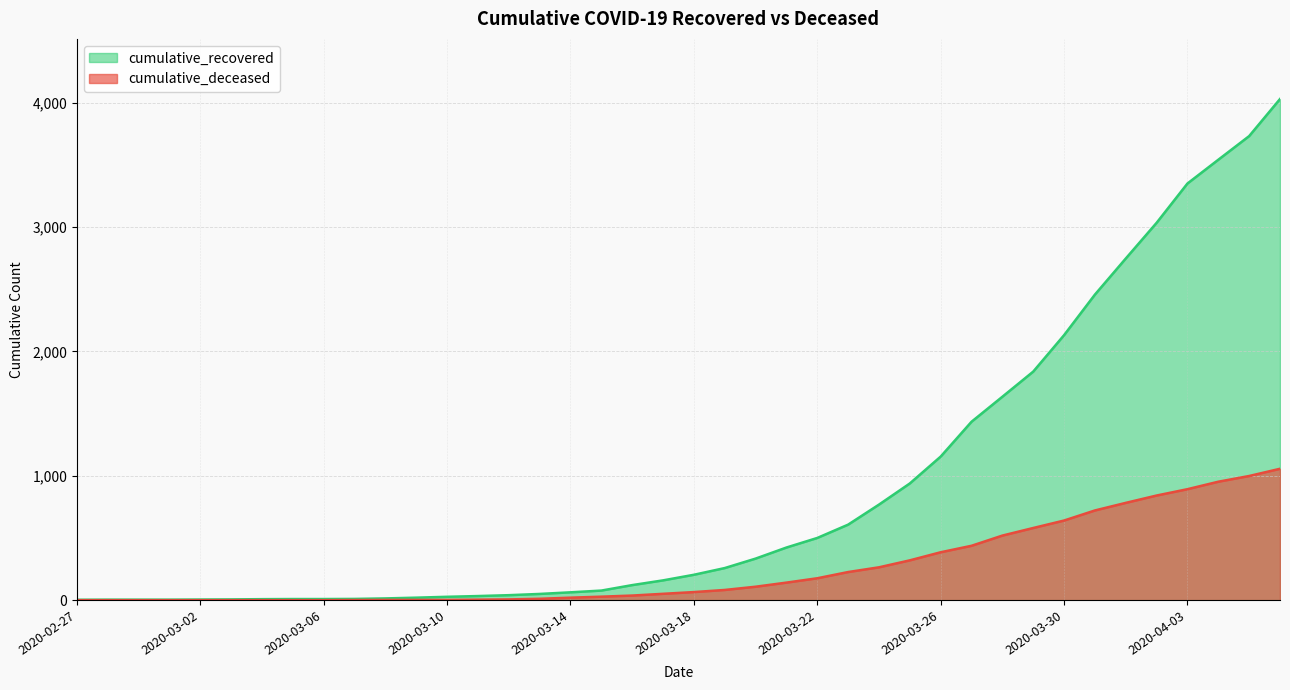

What are all the series names shown in the legend?

cumulative_recovered, cumulative_deceased